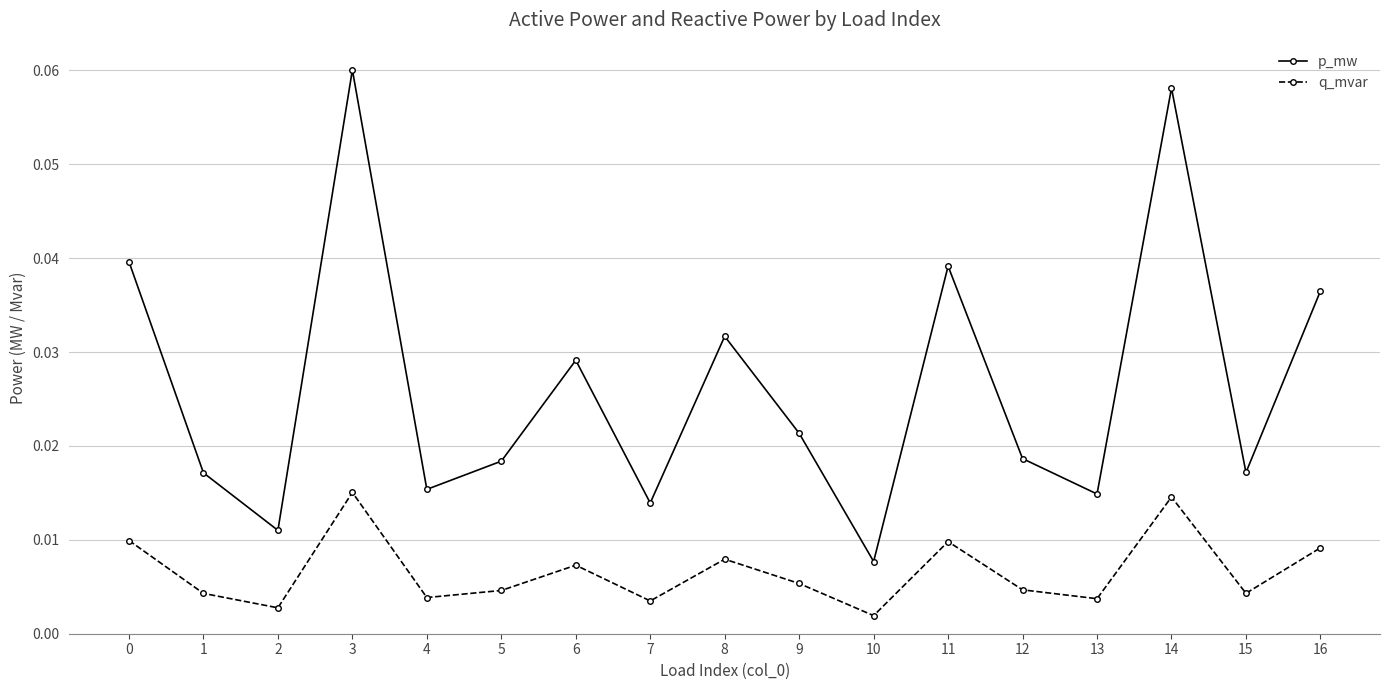

Between 3 and 8, which series saw the biggest shift?

p_mw